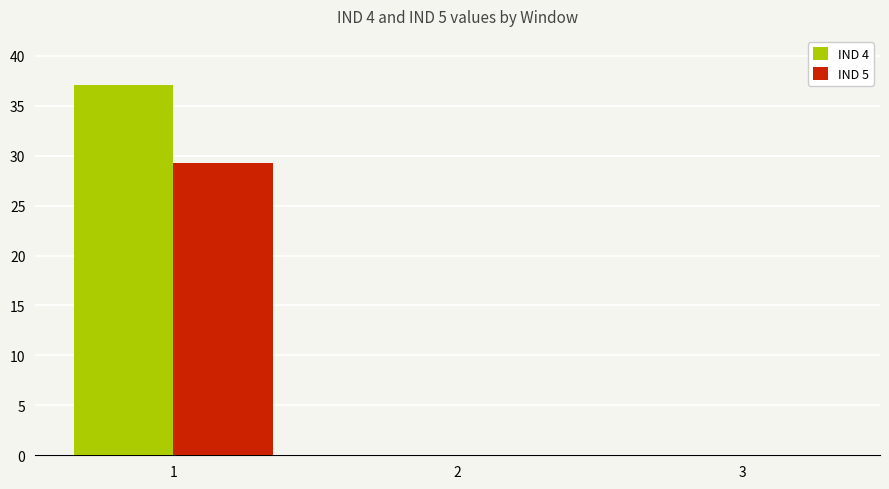

Reading left to right, transcribe all the data shown in this chart.

IND 4: 37.1	0.0	0.0
IND 5: 29.3	0.0	0.0